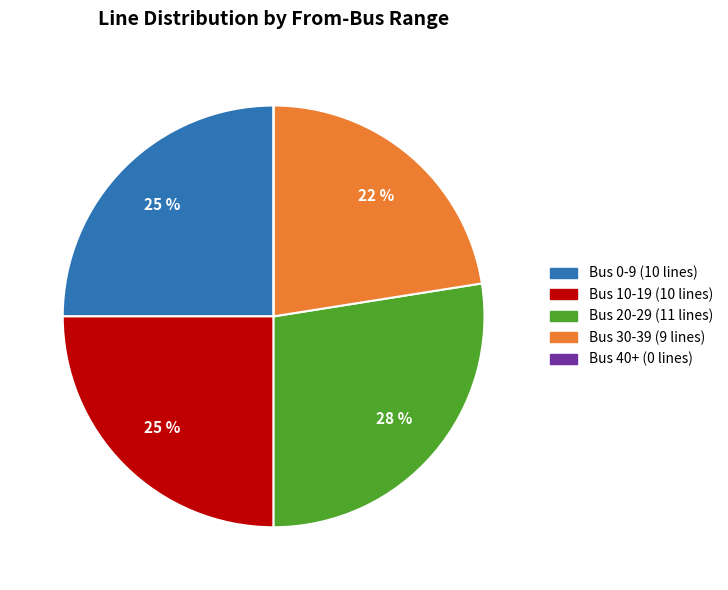

To the nearest percent, what is the average slice percentage?

20%